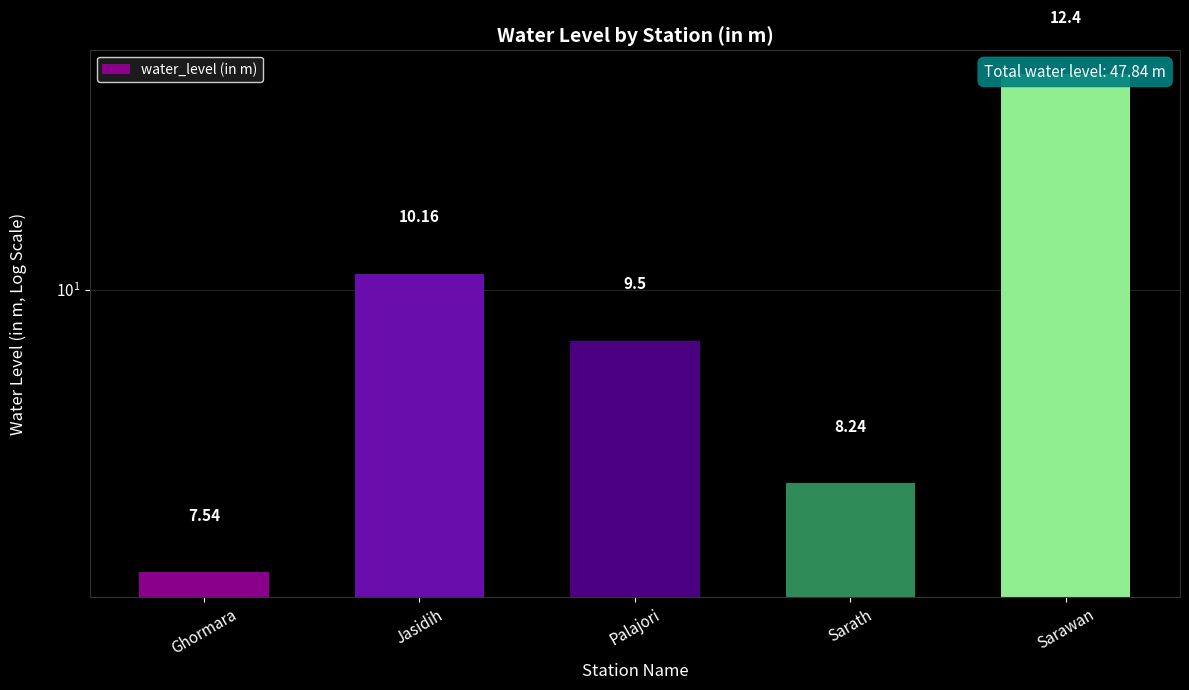

How many values exceed 9?

3